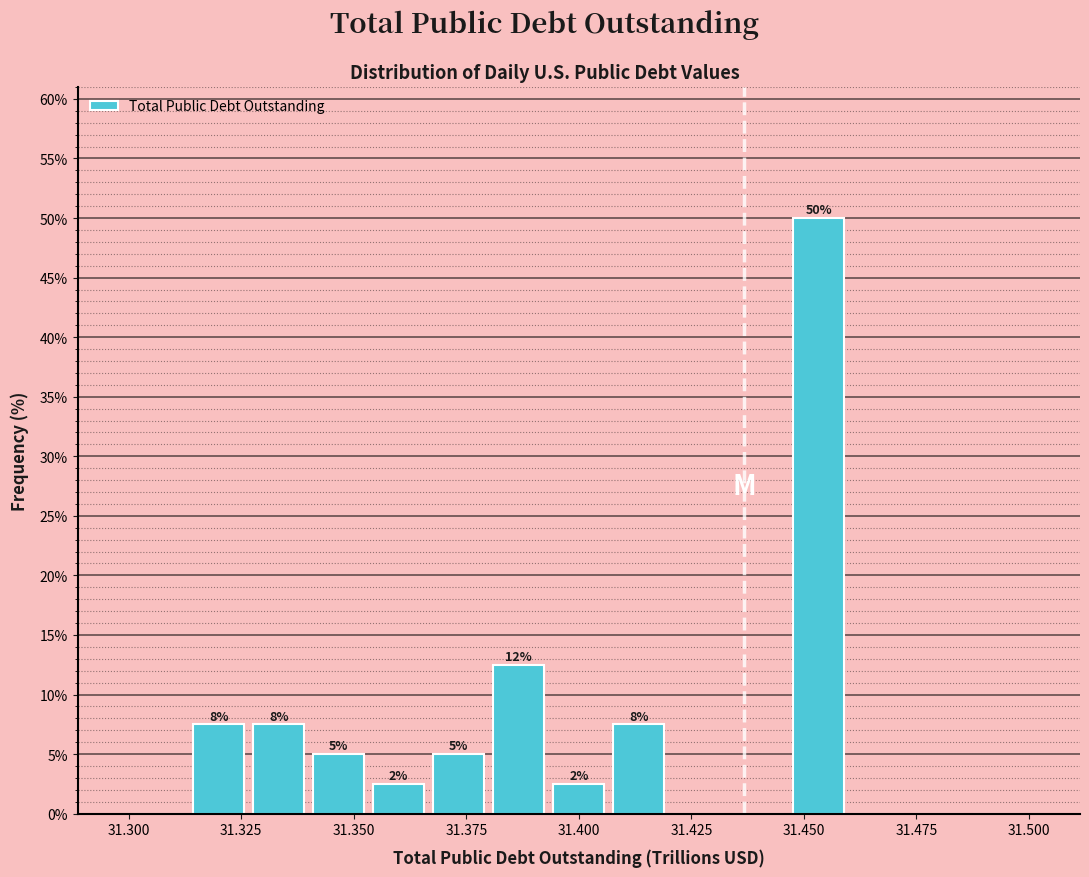

Around what value on the x-axis is the tallest bar? Give the approximate position of its centre, as read against the axis.

31.455